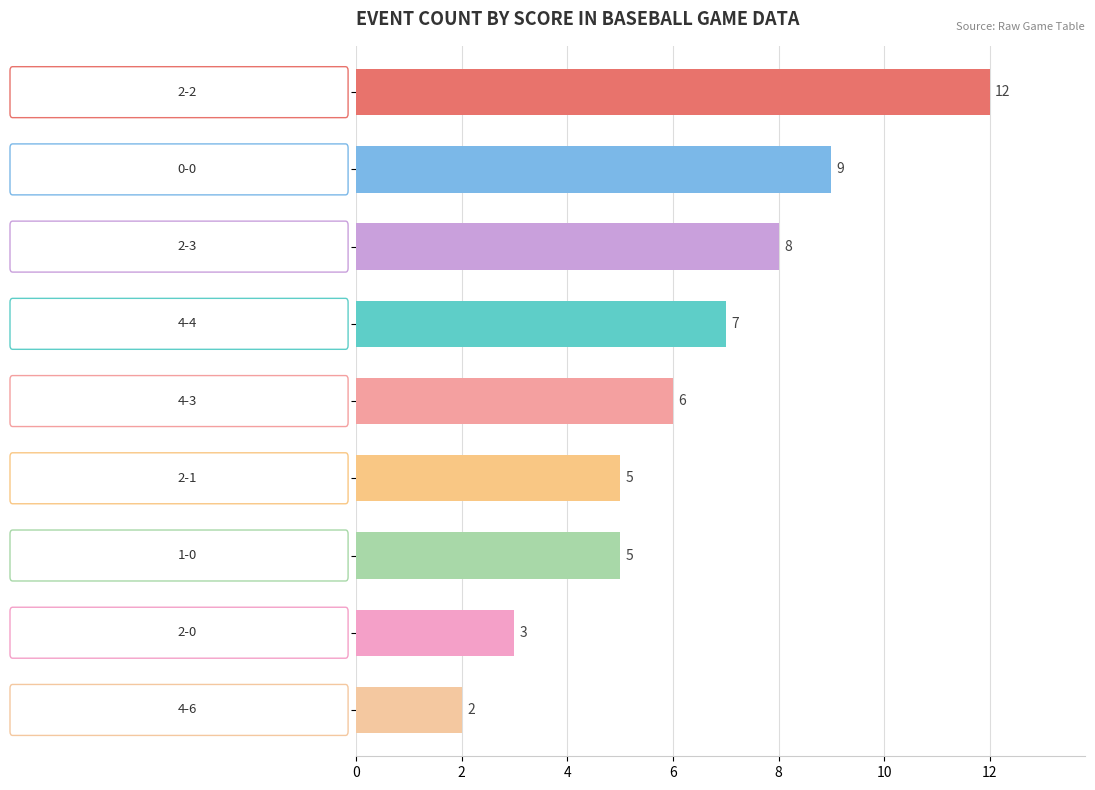

How many data points does each series have?

9